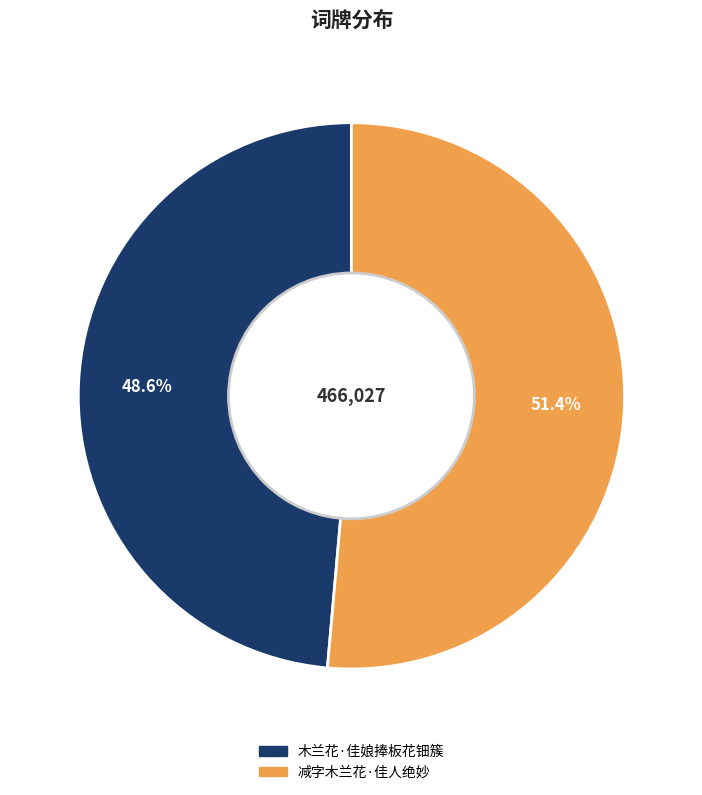

To the nearest percent, what portion does 减字木兰花·佳人绝妙 represent?

51%